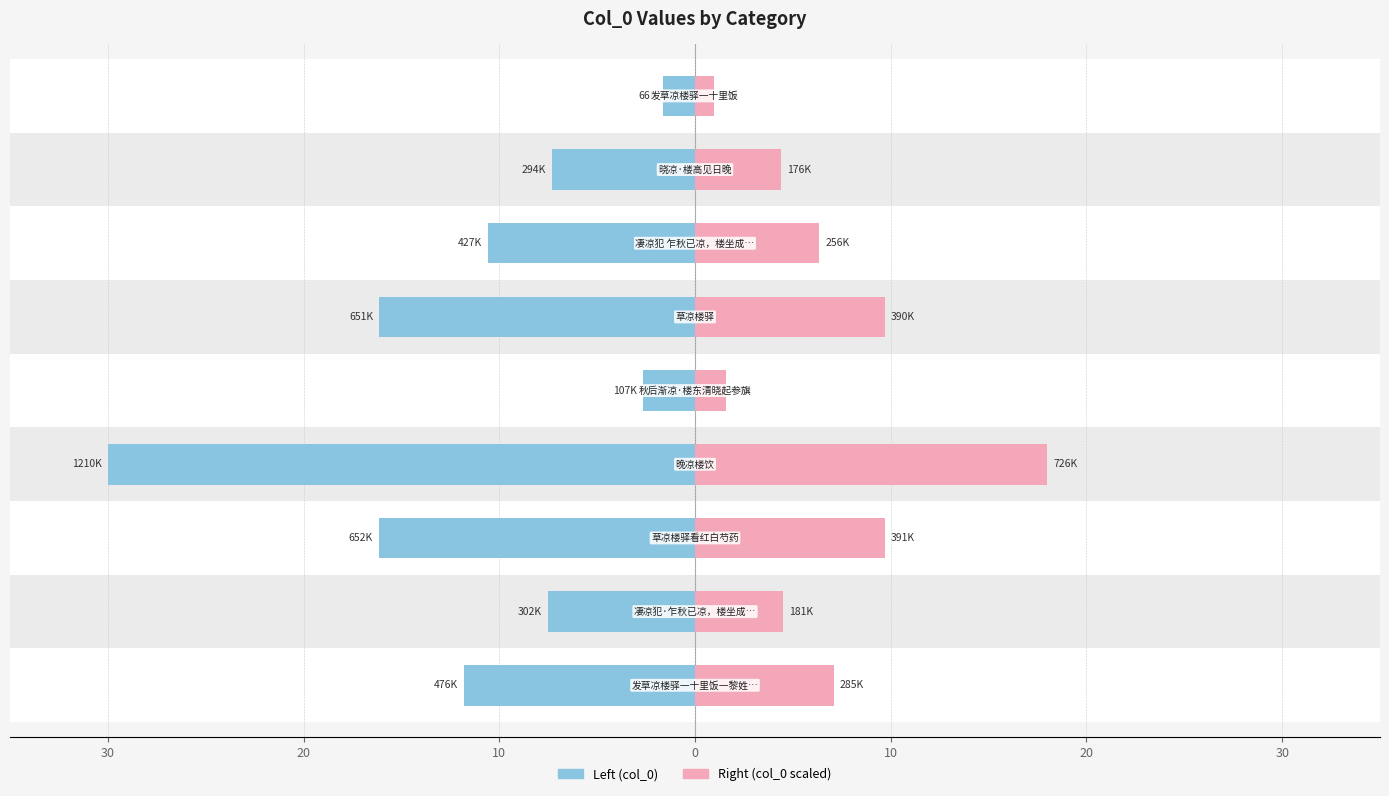

How many groups of bars are there?

9